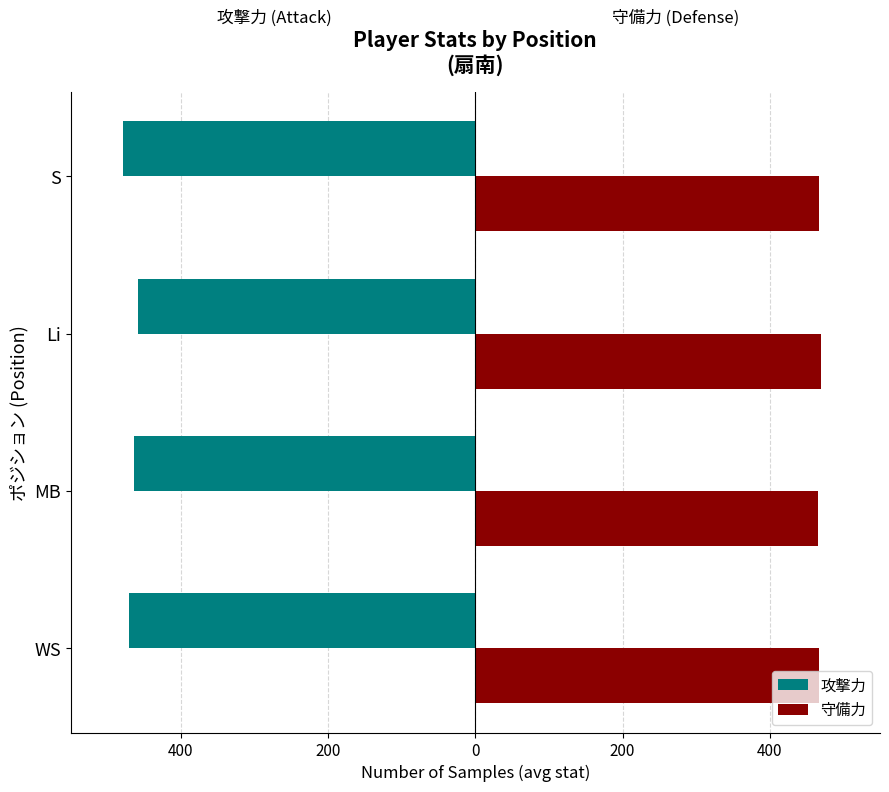

What is the minimum value shown in the chart?

-478.0